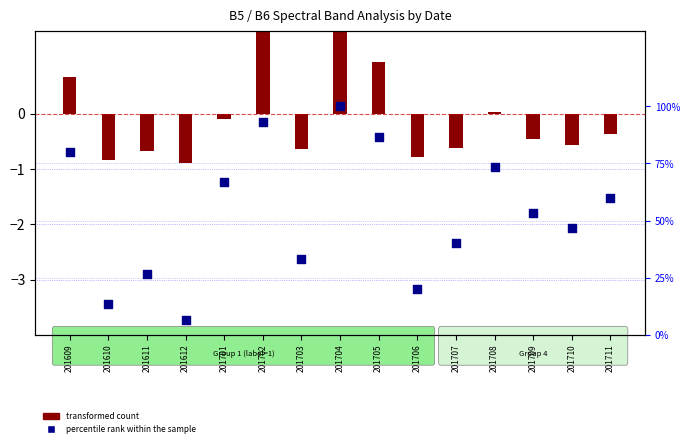

What is the change in value from 201609 to 201702?

+13.3